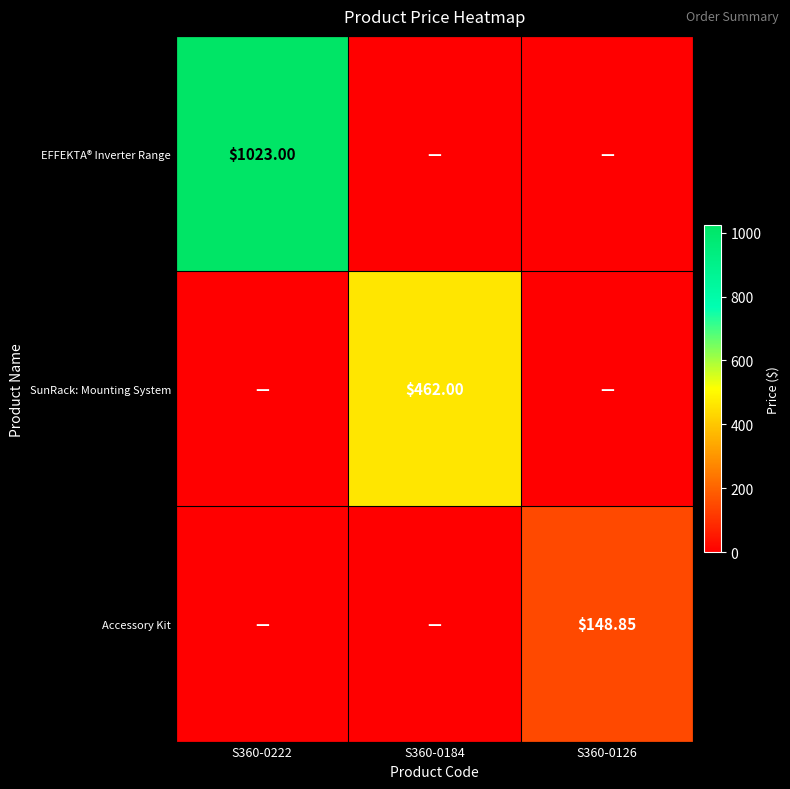

Which category has the lowest value in the SunRack: Mounting System series?

S360-0222